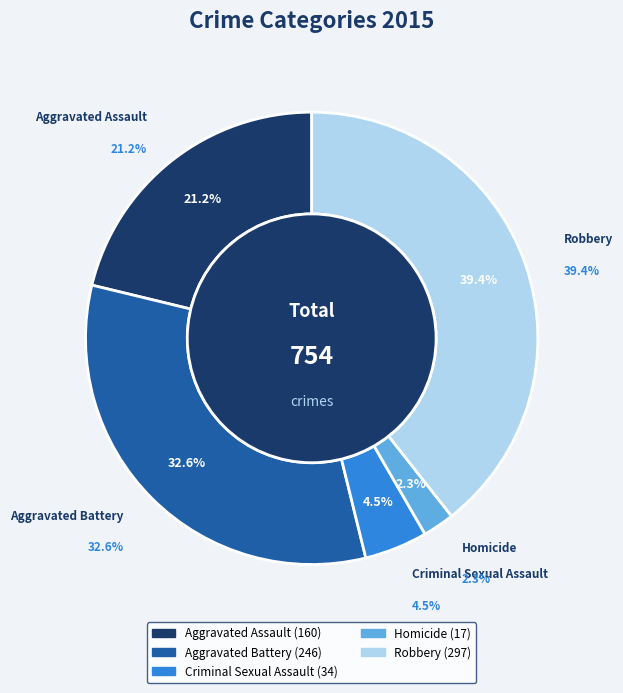

Does Aggravated Assault represent more than half of the total?

No